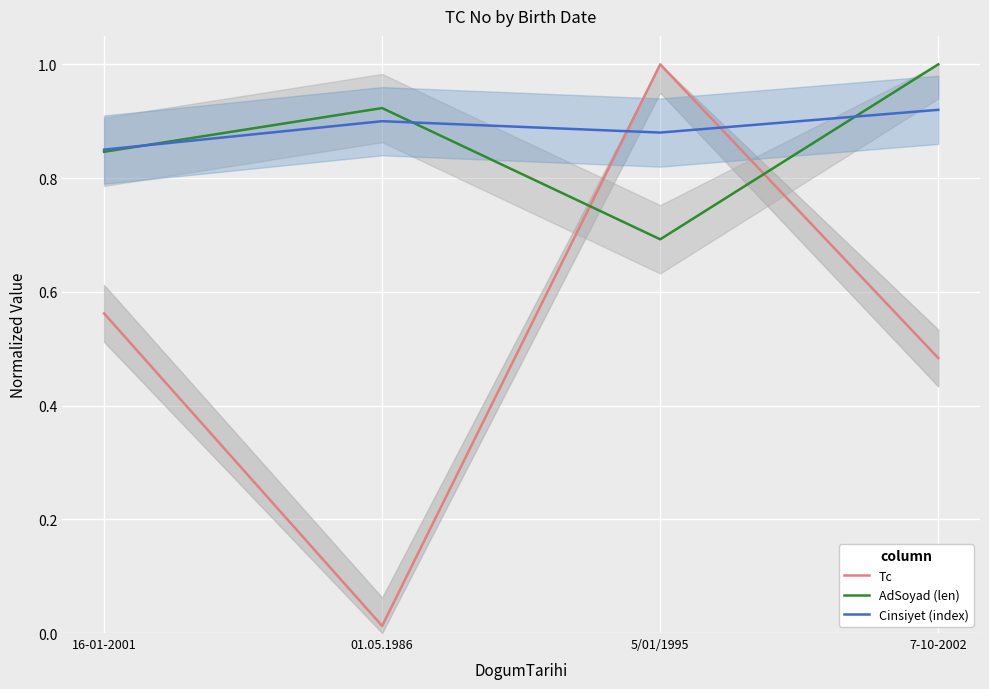

At which category is the sum across all series the highest?

5/01/1995